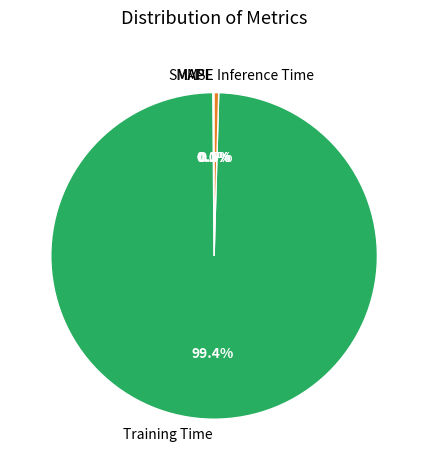

Is there a majority slice in this chart?

Yes